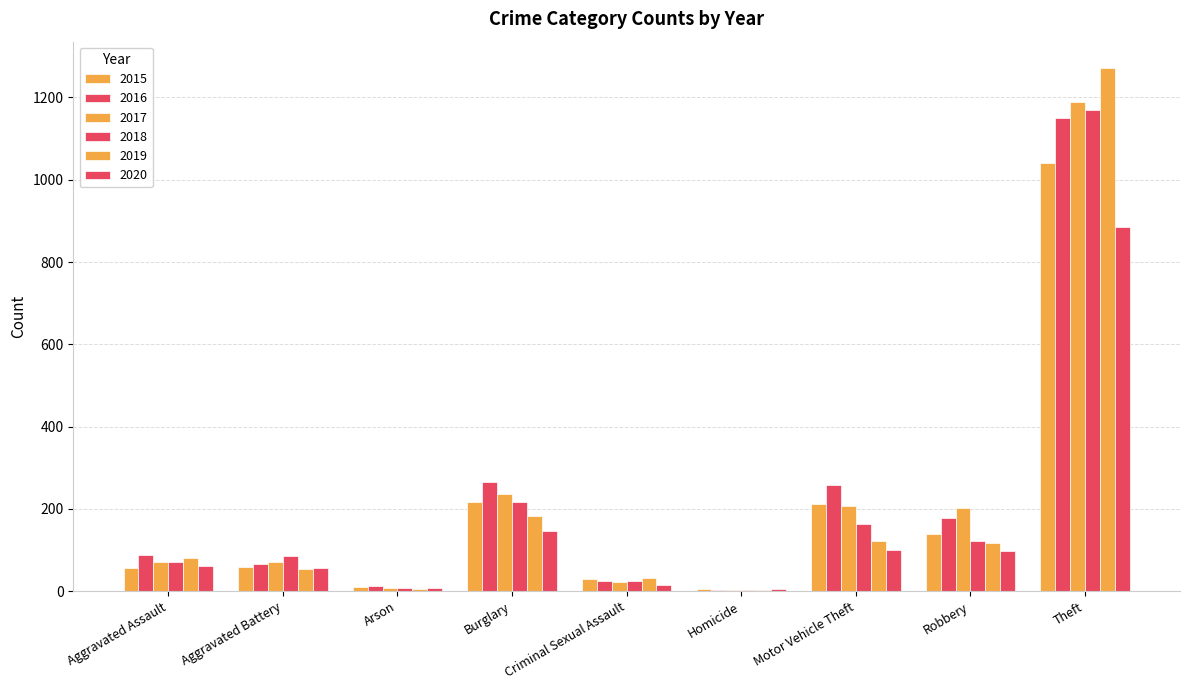

What is the difference between the highest and lowest values at Aggravated Battery?

33